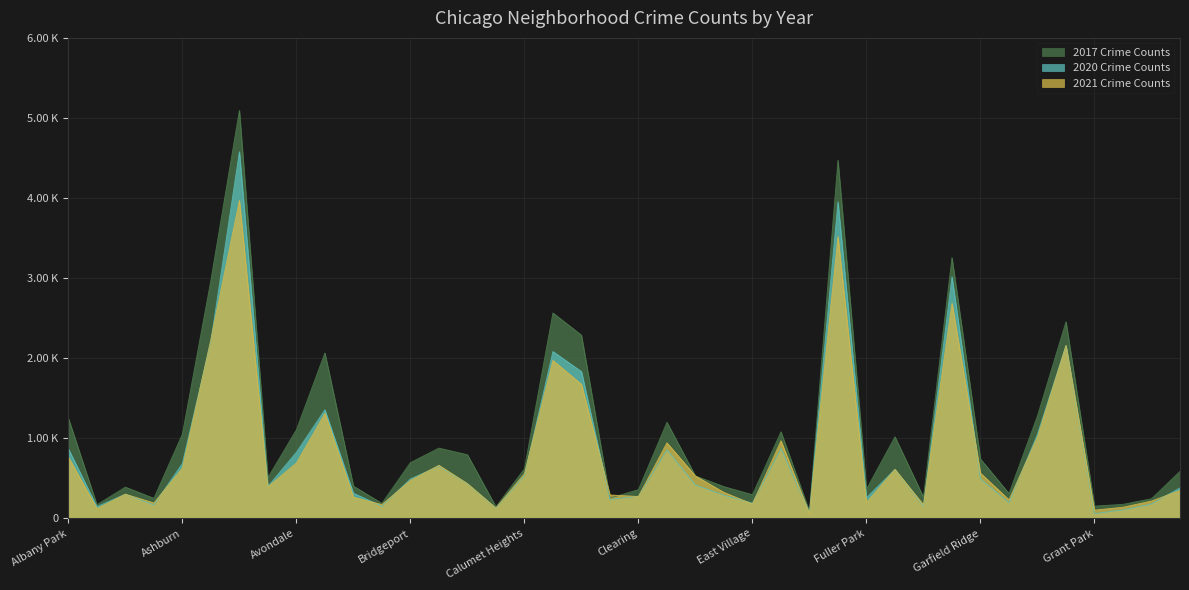

How many categories are shown in the chart?

40